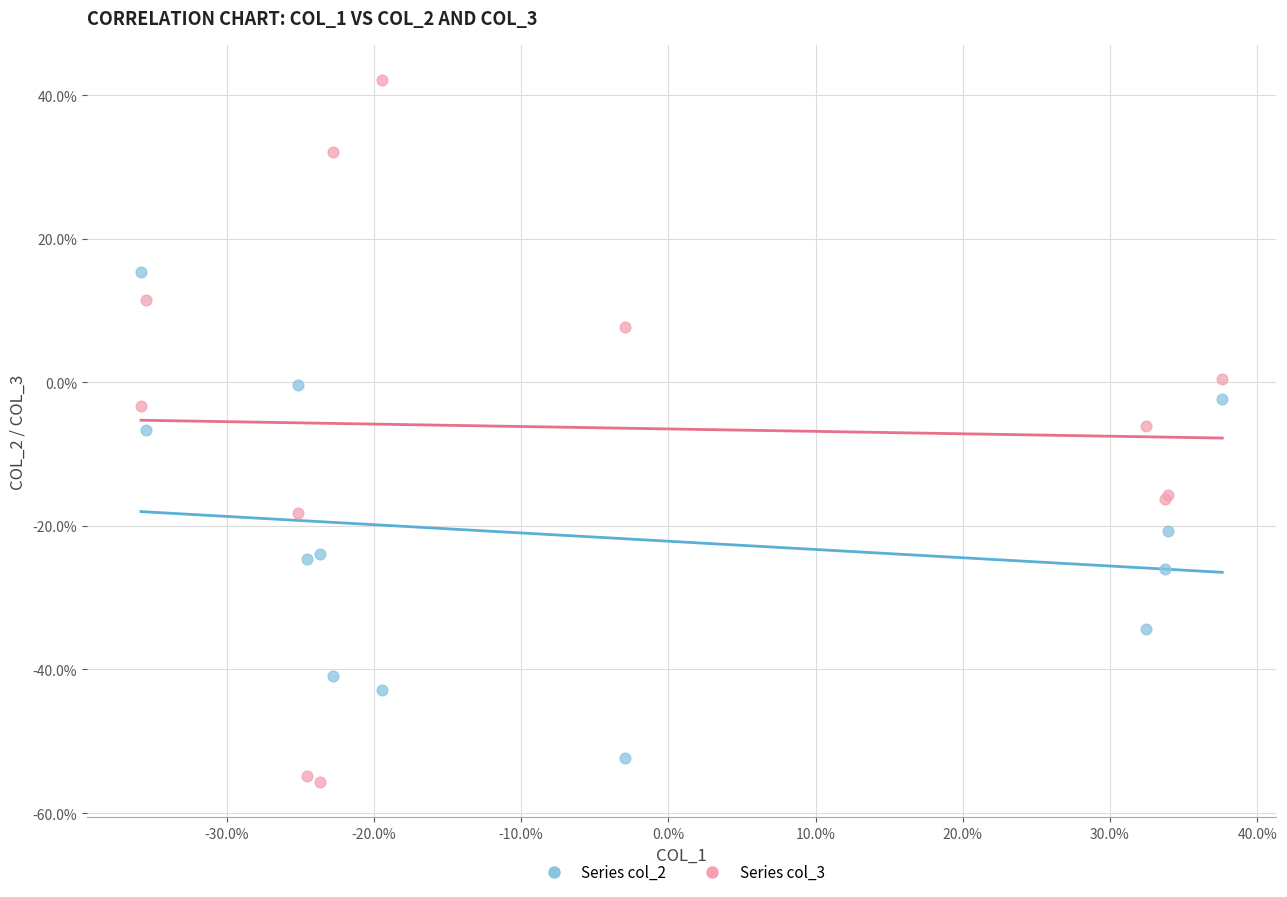

What are all the series names shown in the legend?

Series col_2, Series col_3